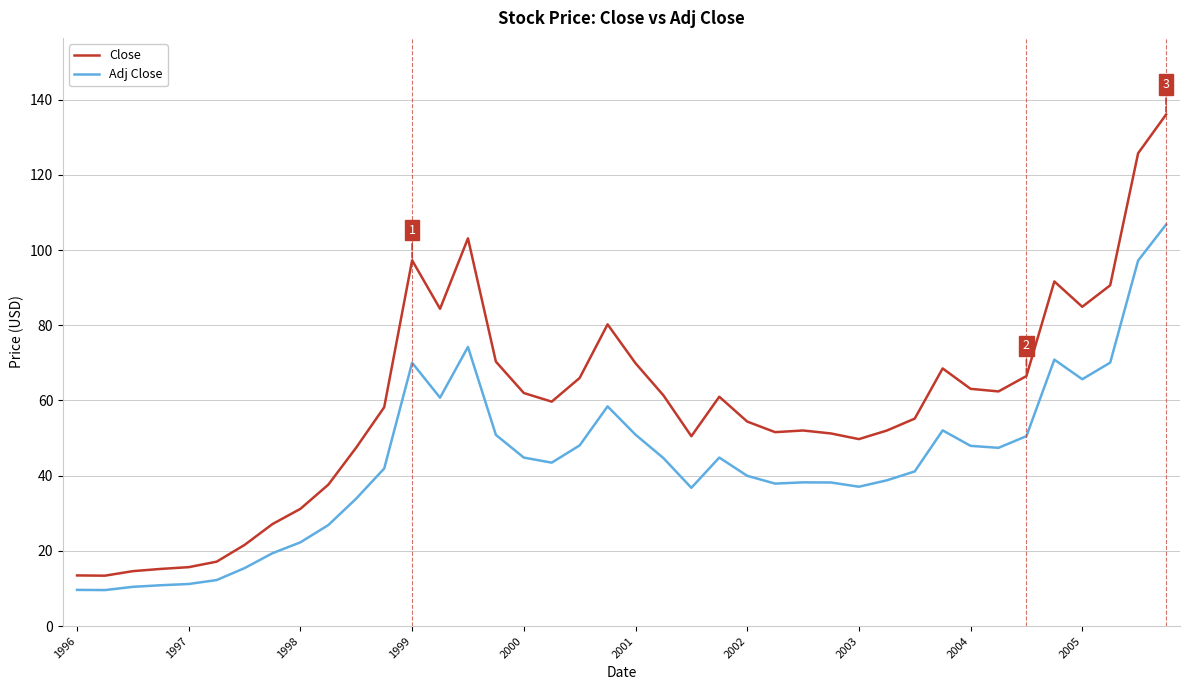

At how many categories does at least one series exceed 9?

40